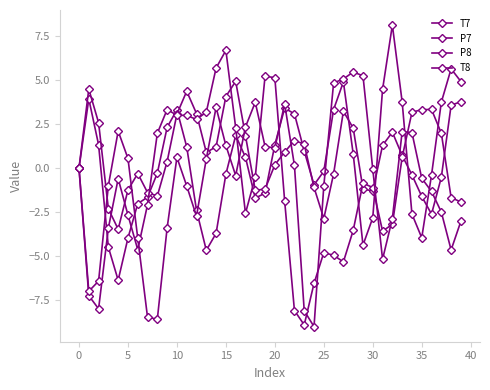

What is the maximum value shown in the chart?

8.1